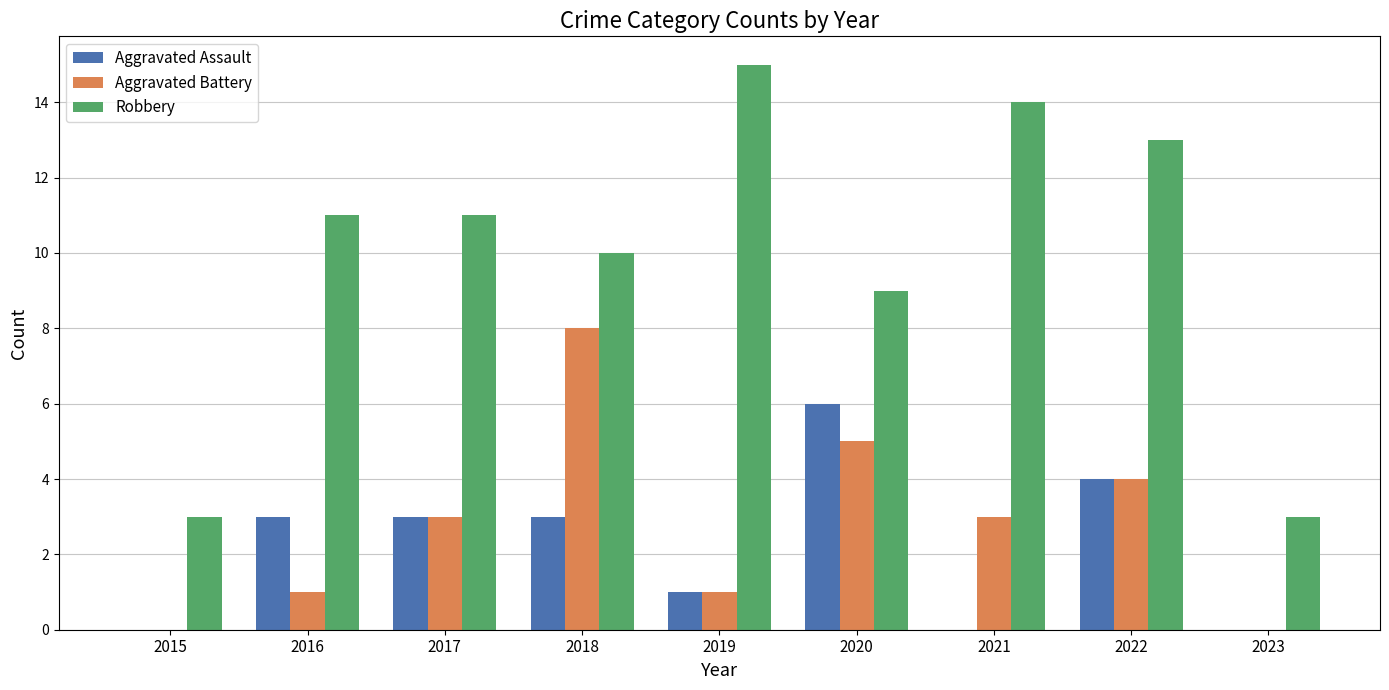

Which series has the largest range (max minus min)?

Robbery